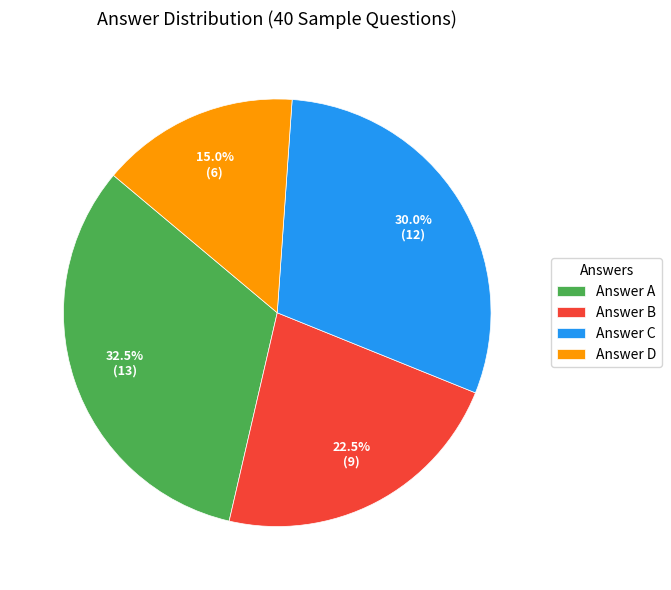

How many segments does this pie chart have?

4